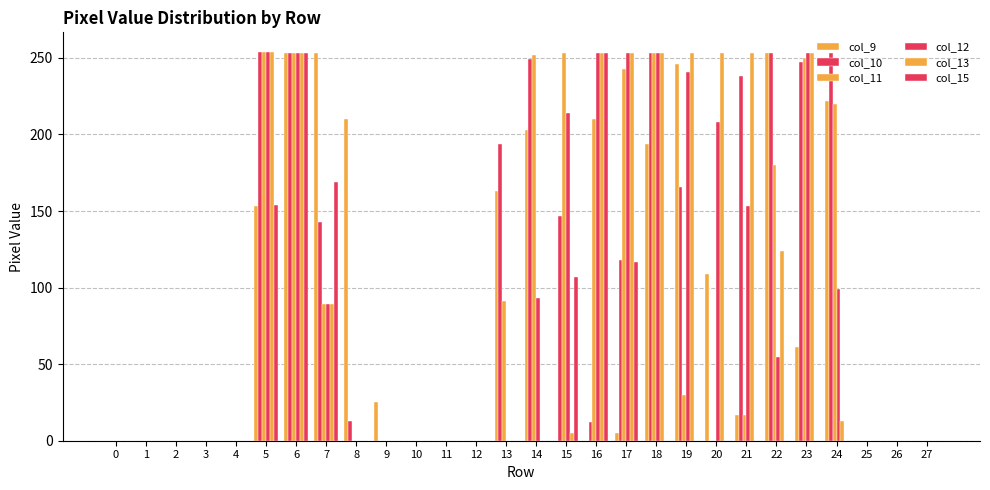

Is the value of col_9 at 17 greater than the value of col_10 at 16?

No